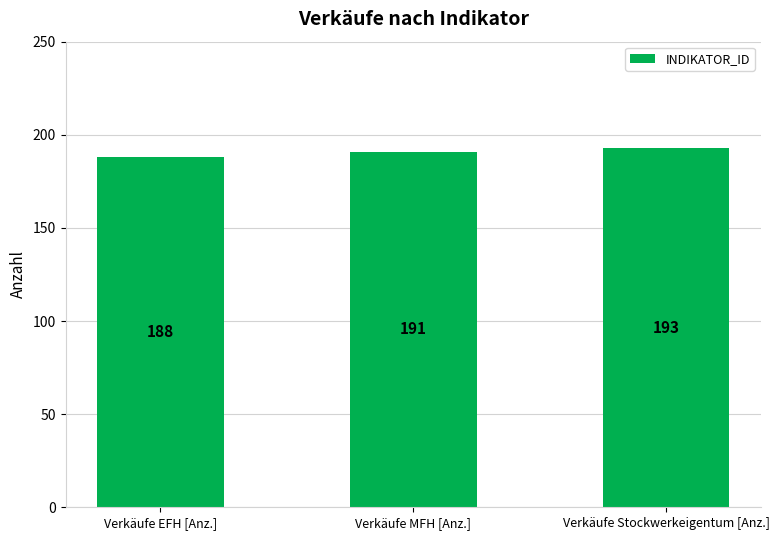

What is the approximate value at Verkäufe Stockwerkeigentum [Anz.]?

193